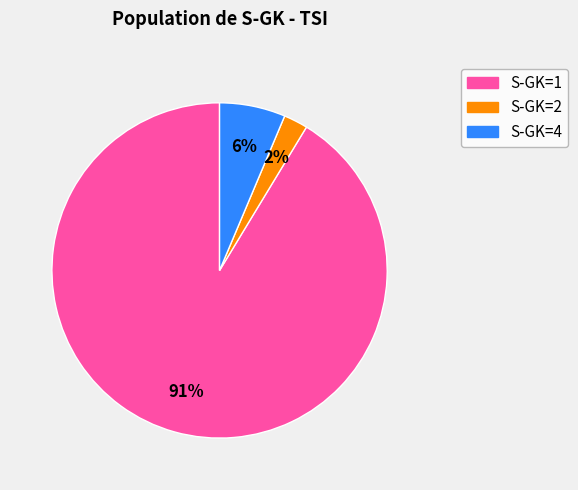

How many slices are in this pie chart?

3